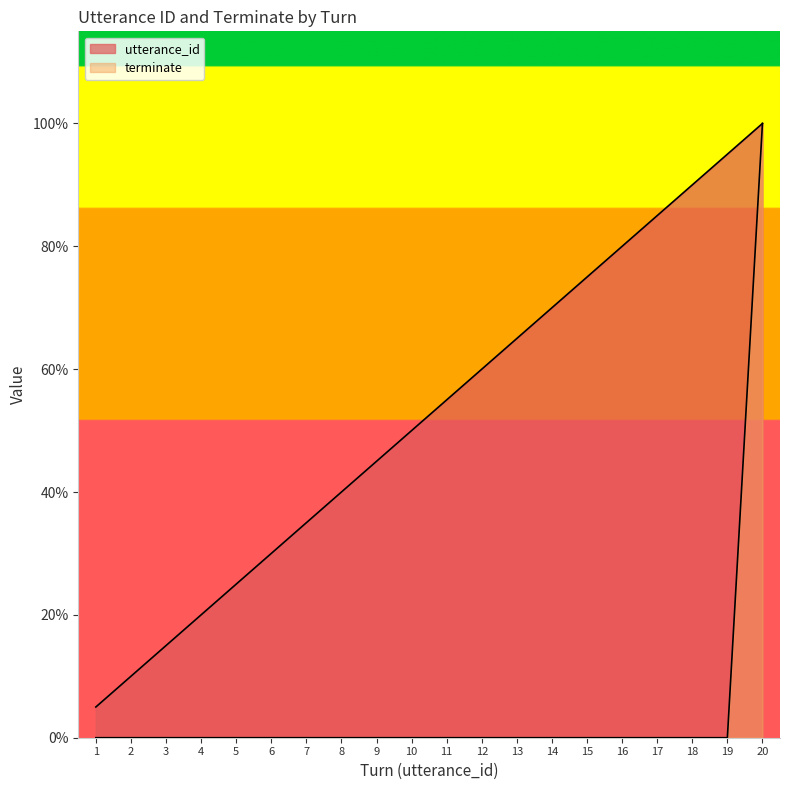

Does the chart have visible grid lines?

No